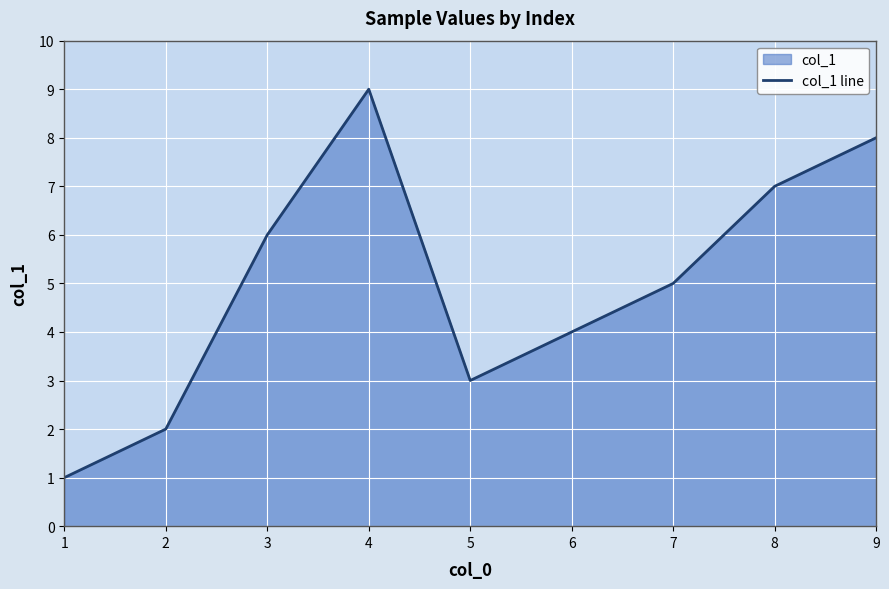

What is the average value?

5